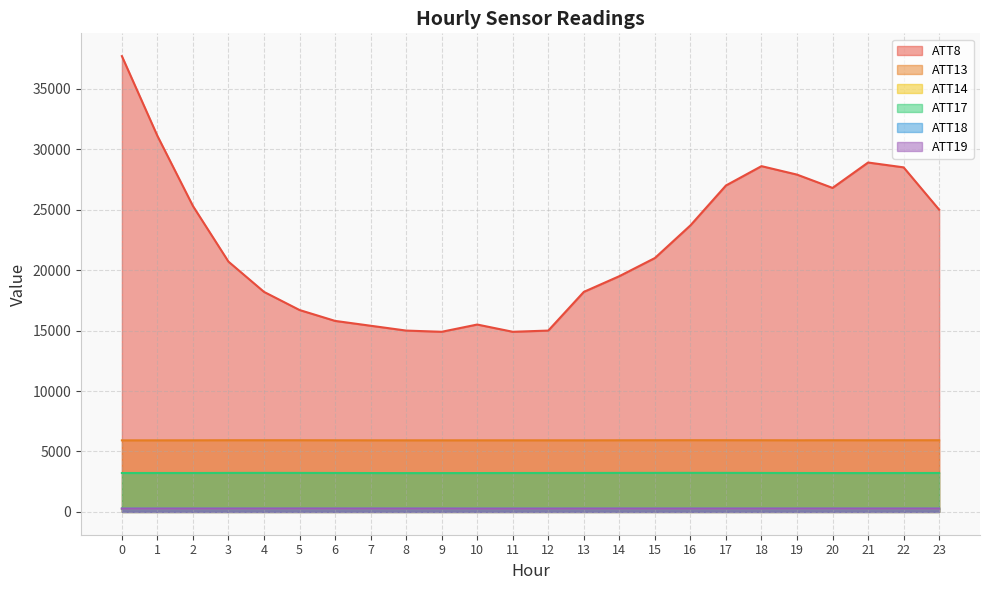

What is the spread (max minus min) of values at 14?

19233.5